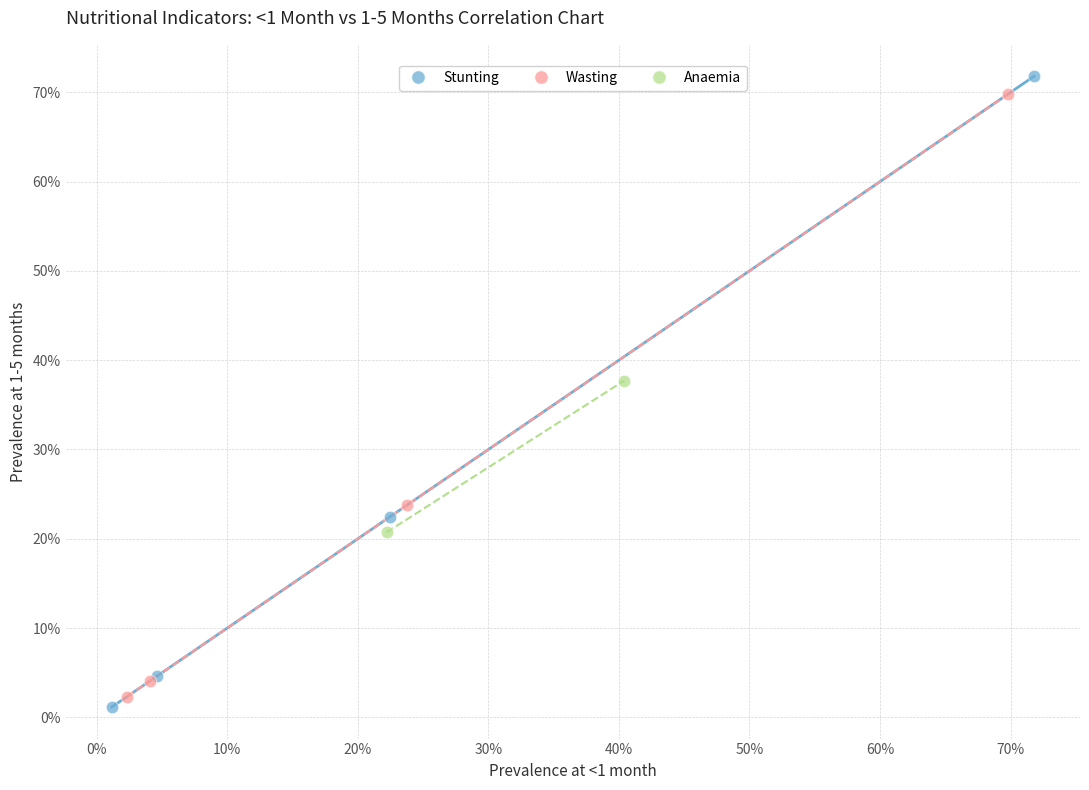

Which series reaches the minimum Y coordinate?

Stunting